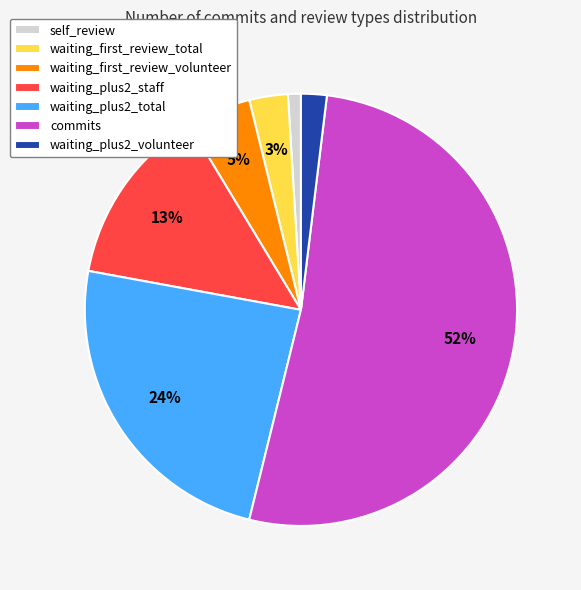

Which category accounts for the majority?

commits